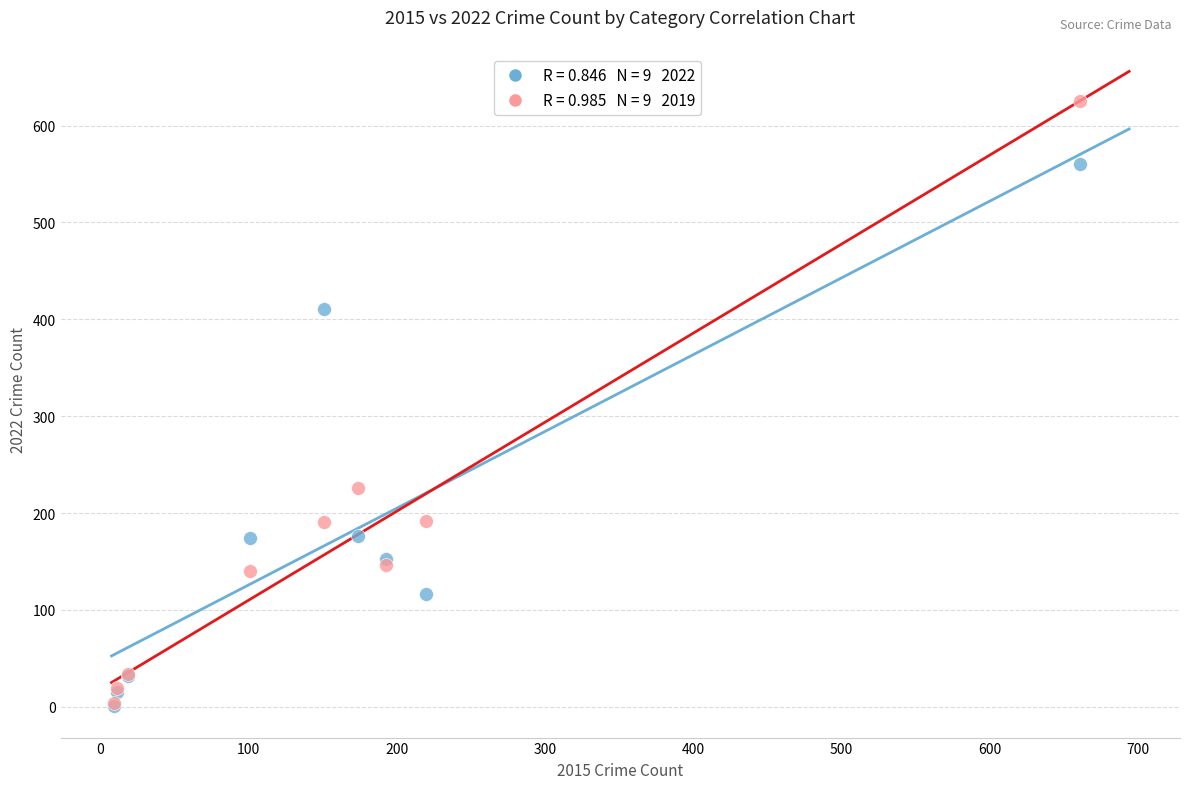

Across all series, what Y value is closest to 313?

226